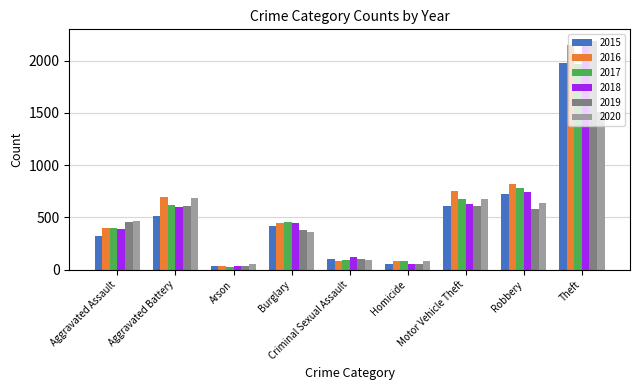

What is the greatest value displayed?

2190